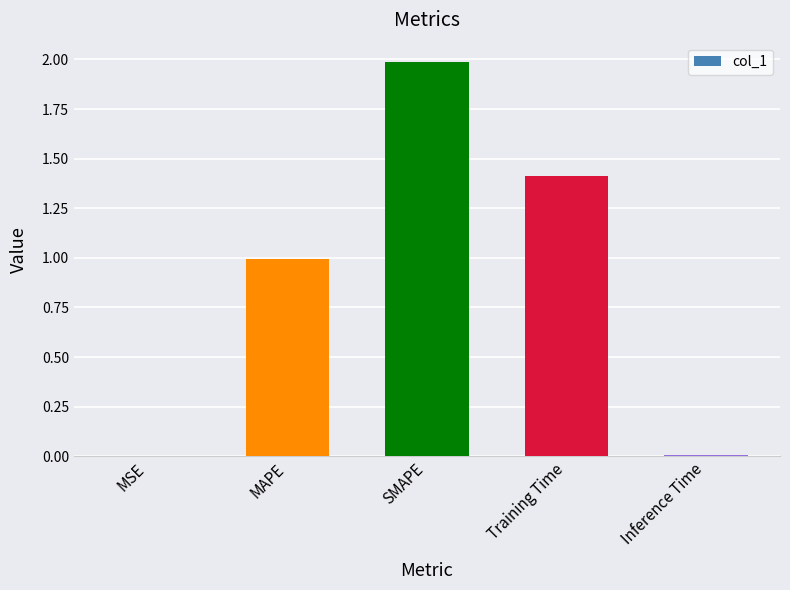

What is the sum of all values?

4.4